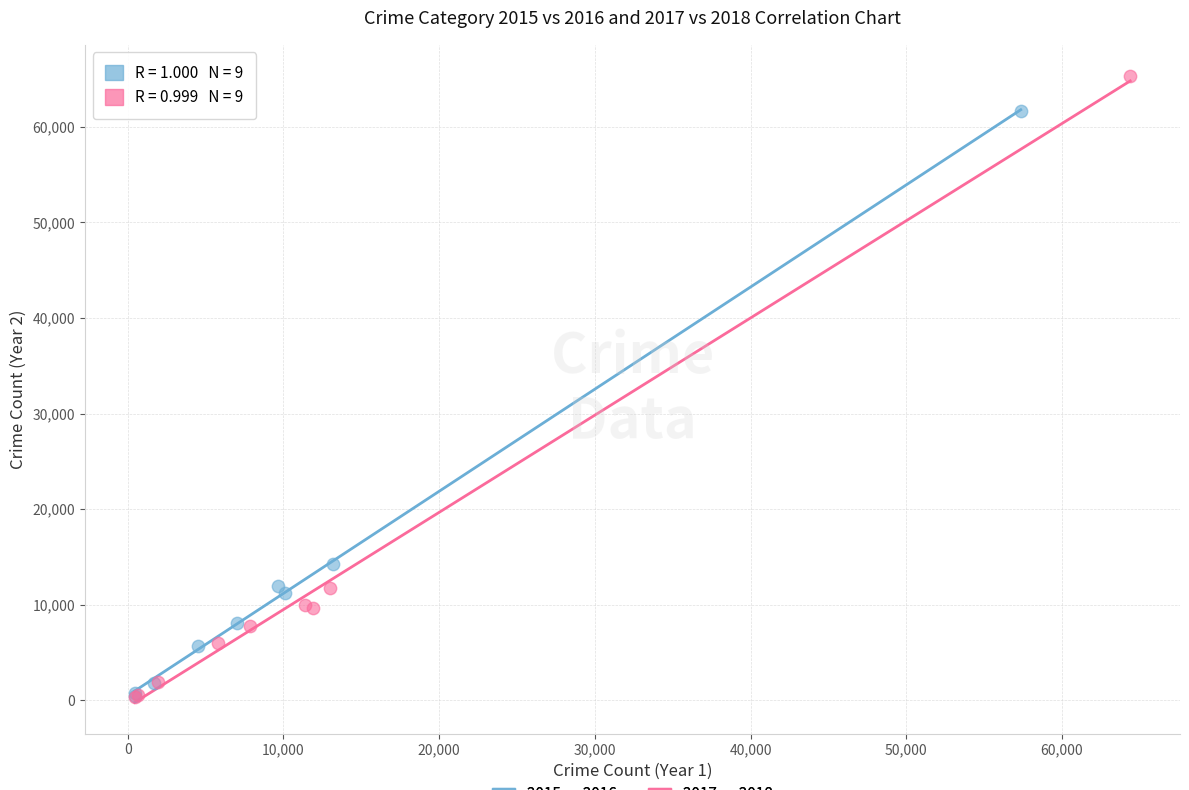

Which series has the largest Y range (max minus min)?

2017 vs 2018